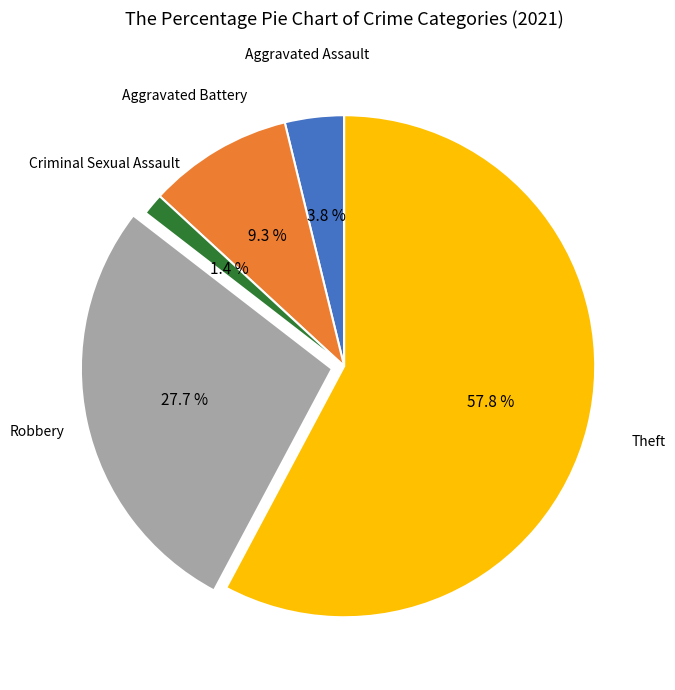

Approximately how many times larger is the value at Robbery compared to Theft?

0.5